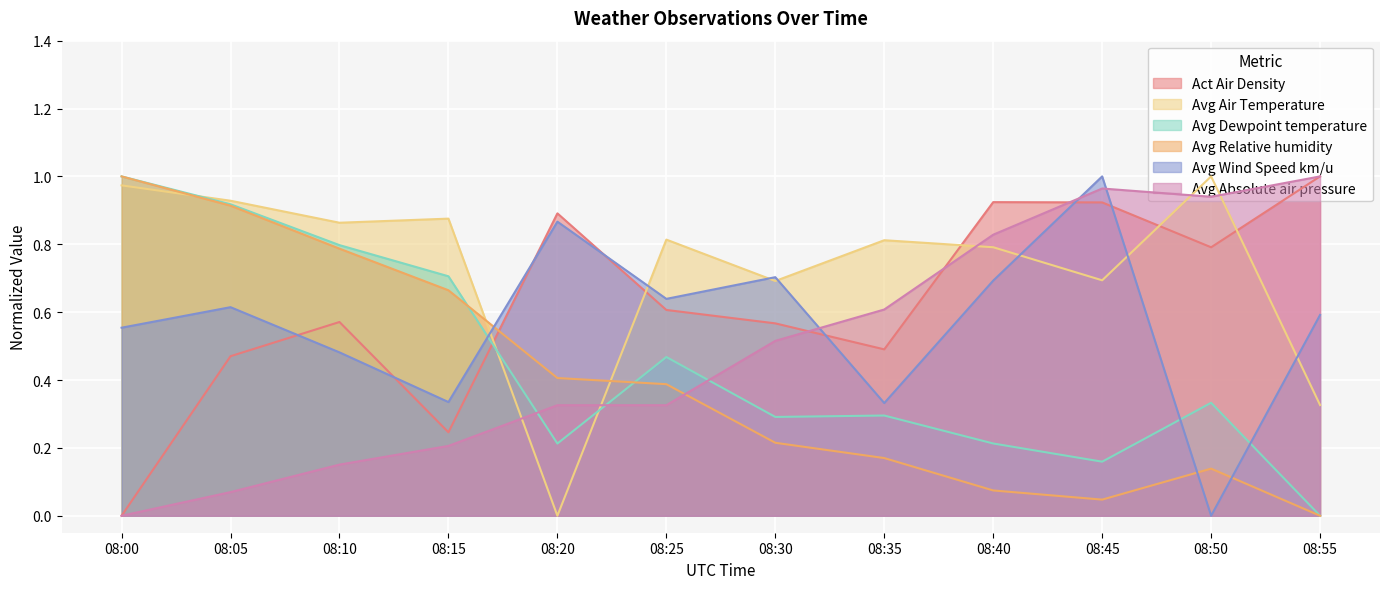

At which label does Avg Wind Speed km/u reach its minimum?

08:50